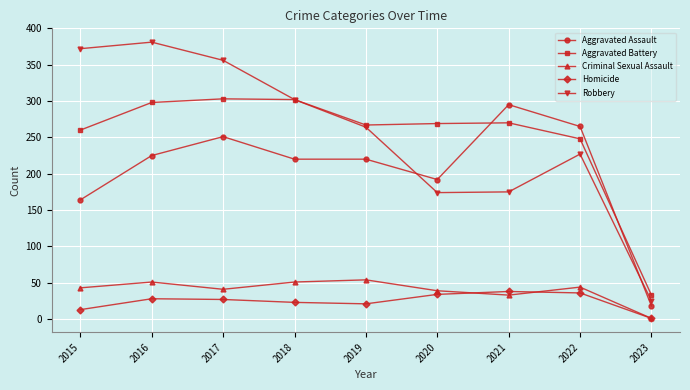

How many interior local peaks does the Criminal Sexual Assault series have?

3